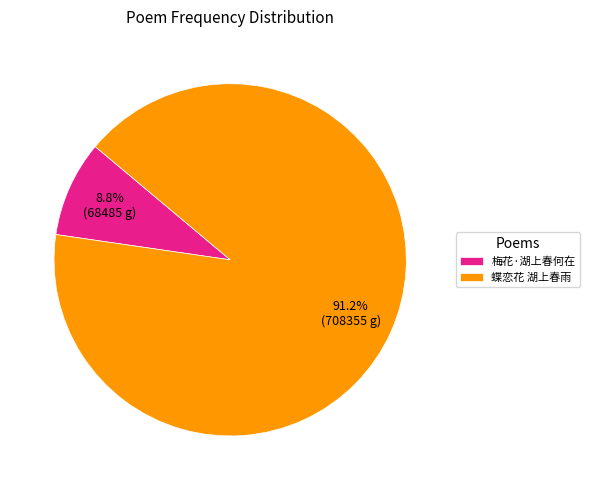

Is 梅花·湖上春何在 the majority of the pie?

No